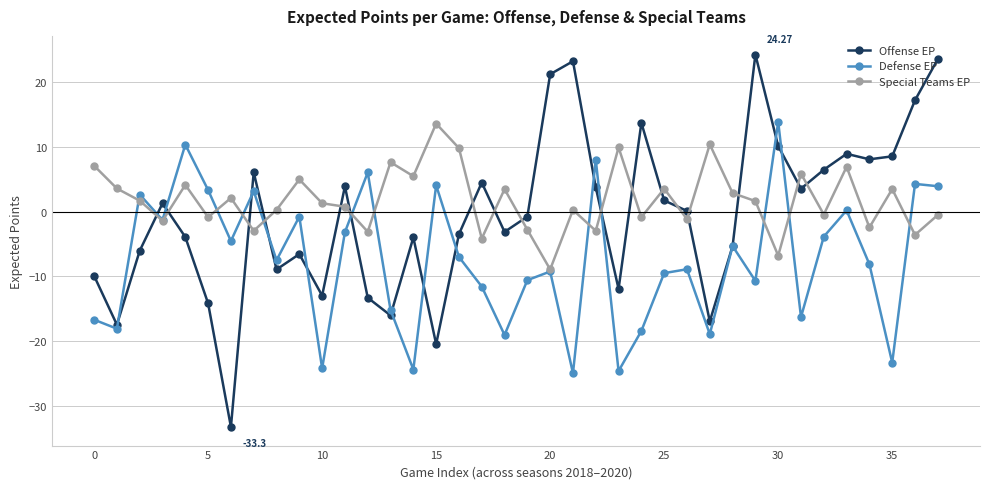

In Special Teams EP, how many points are higher than both neighbors (excluding endpoints)?

13